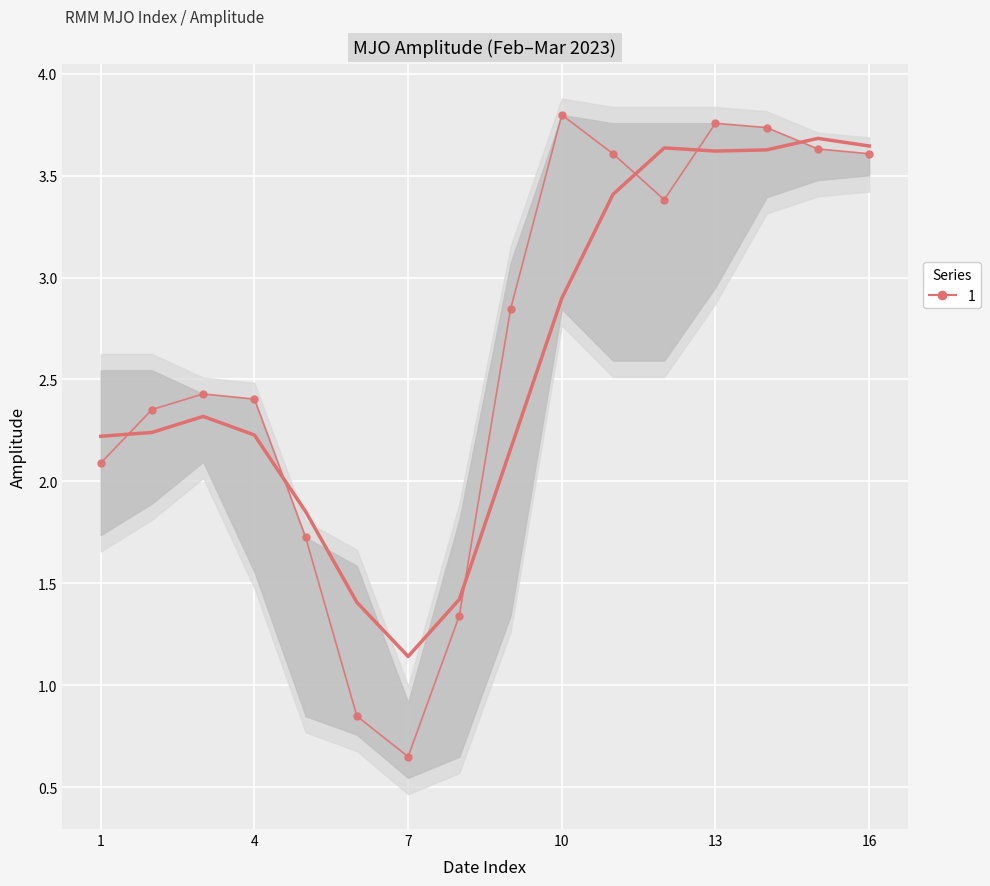

How many interior local peaks does the amplitude series have?

3